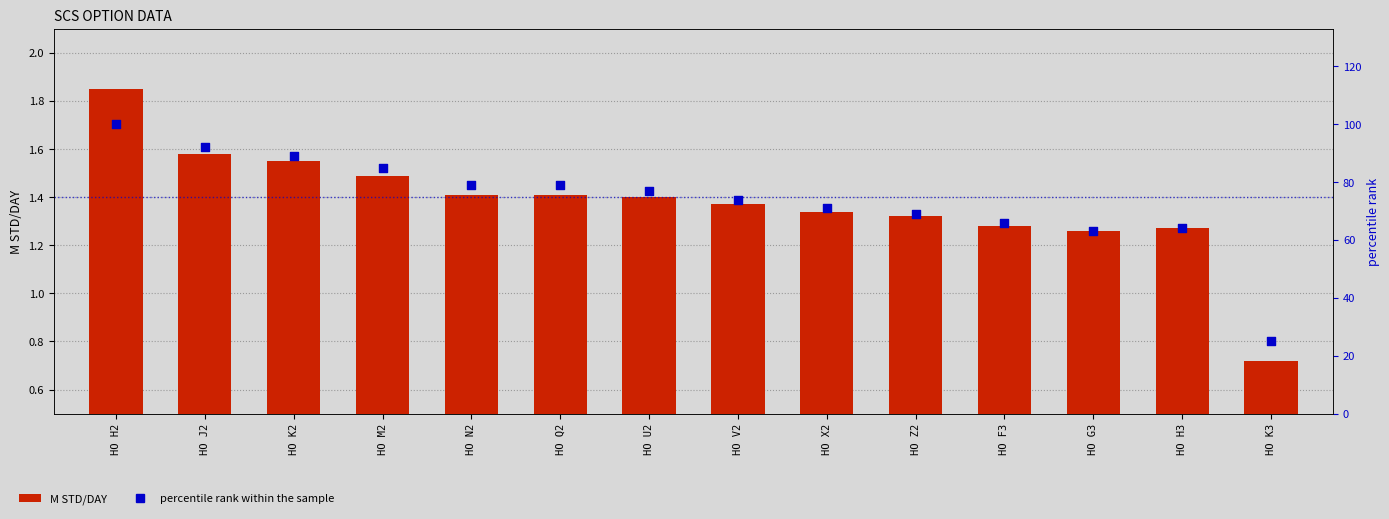

Is the value of M STD/DAY at HO V2 greater than the value of percentile rank within the sample at HO Q2?

No